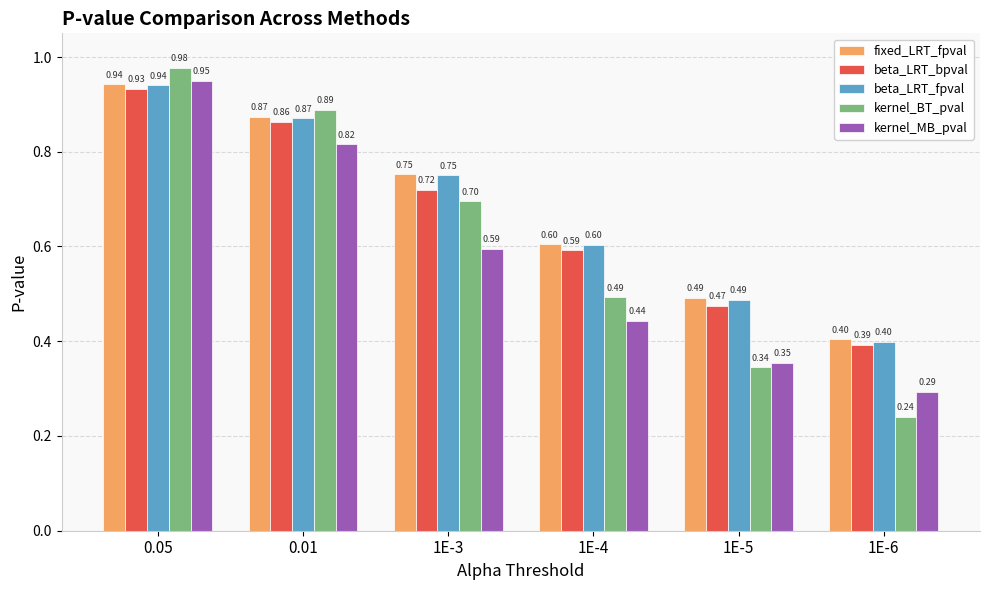

At how many categories does at least one series exceed 0?

6